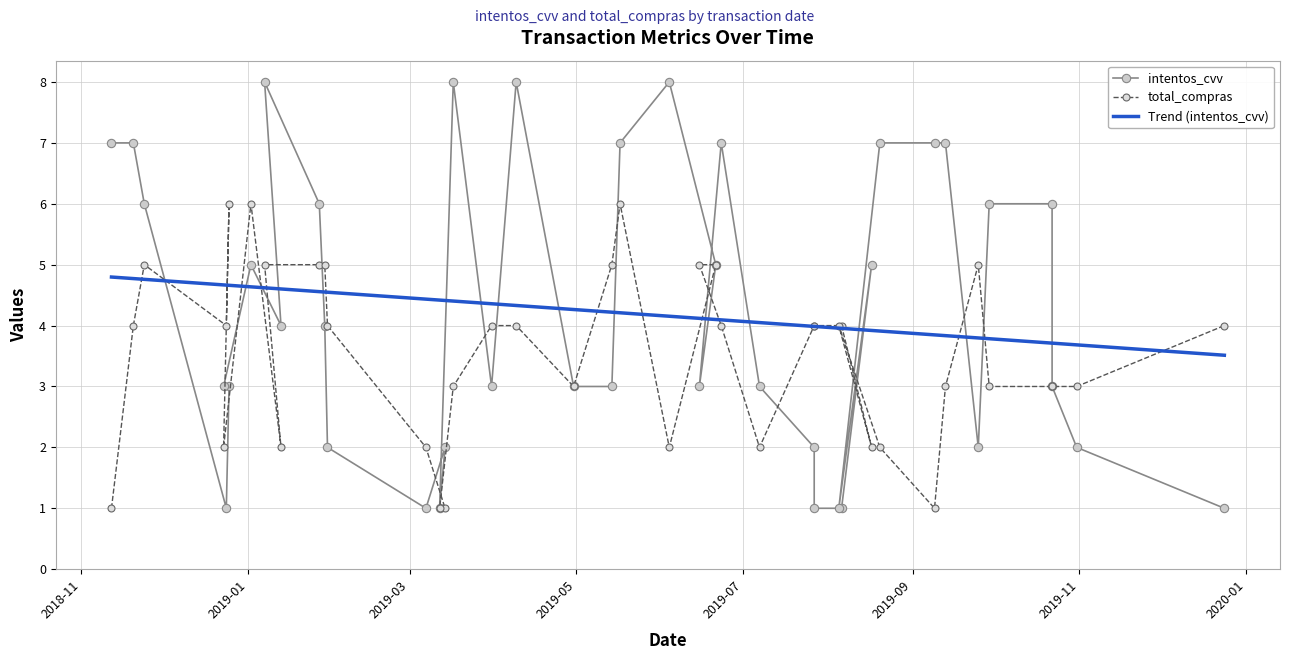

What is the minimum value for intentos_cvv?

1.0